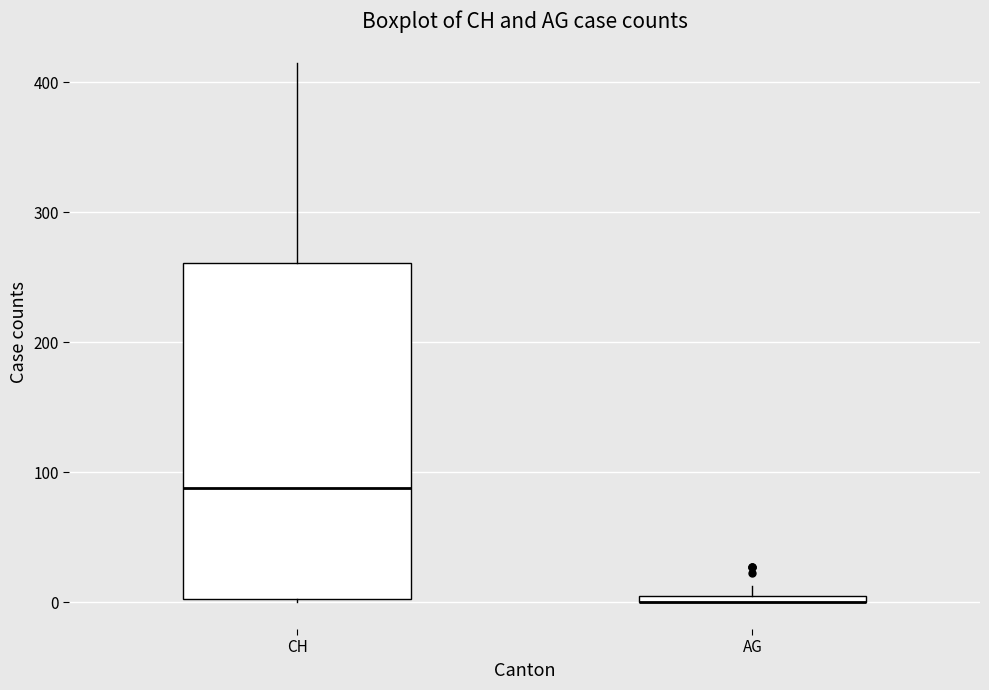

Where is the lower edge of the box for AG on the y-axis? The values are not printed on the chart, so give them approximately, as read against the axis.

0